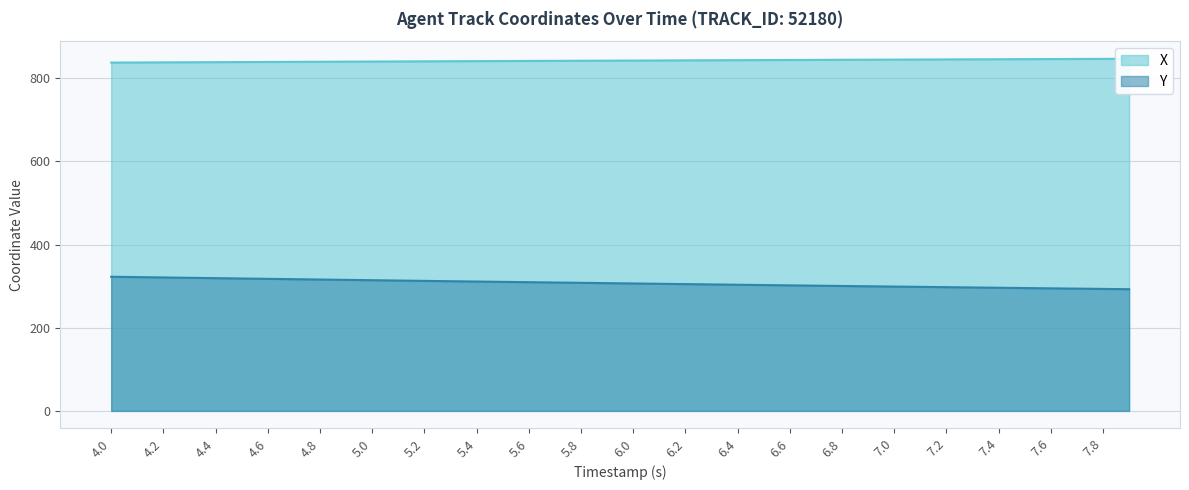

How many lines are shown in the chart?

2